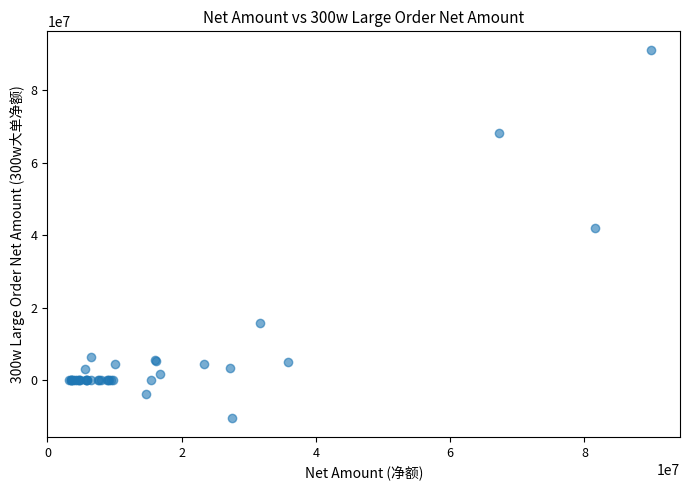

What Y value in the scatter plot is closest to 40293045?

41855357